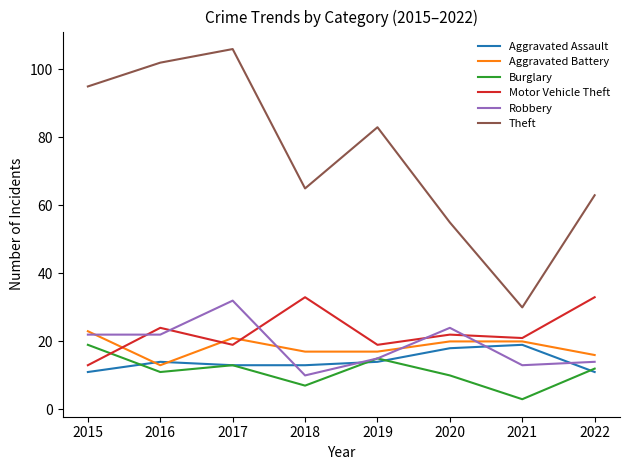

How many interior local peaks does the Aggravated Assault series have?

2